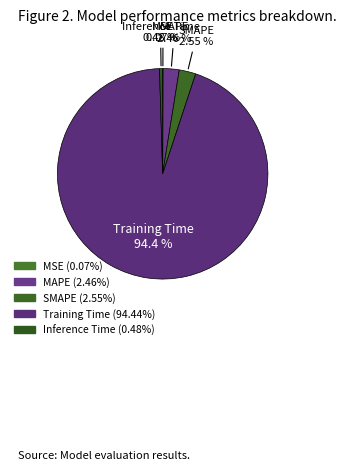

Count the number of slices in the pie.

5